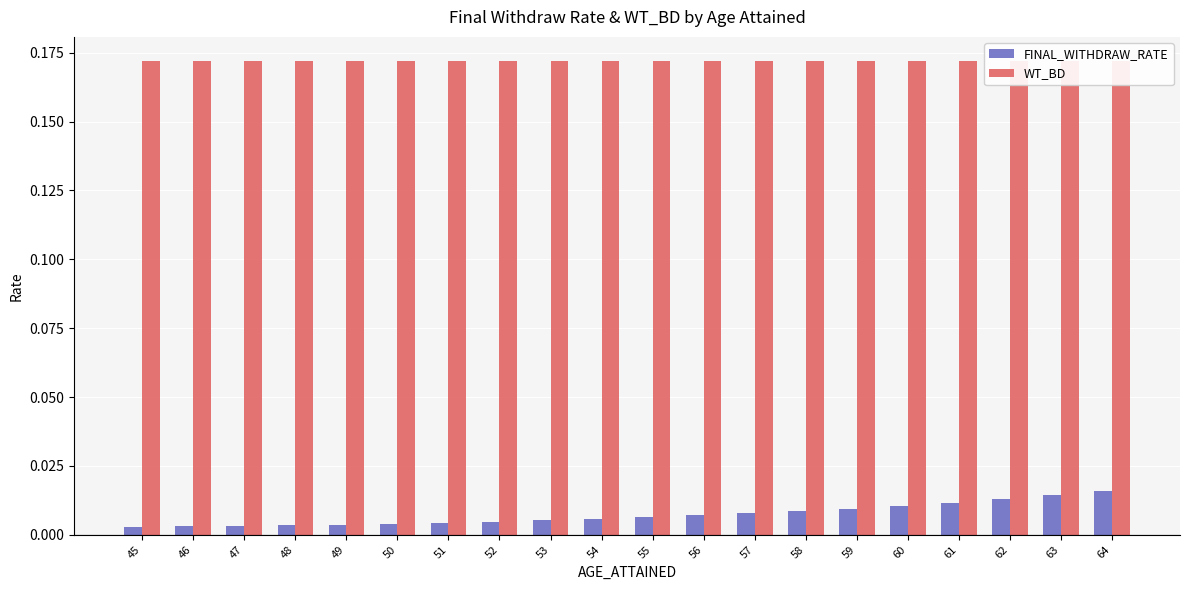

The FINAL_WITHDRAW_RATE series shows 0.0 at 49. True or false?

False